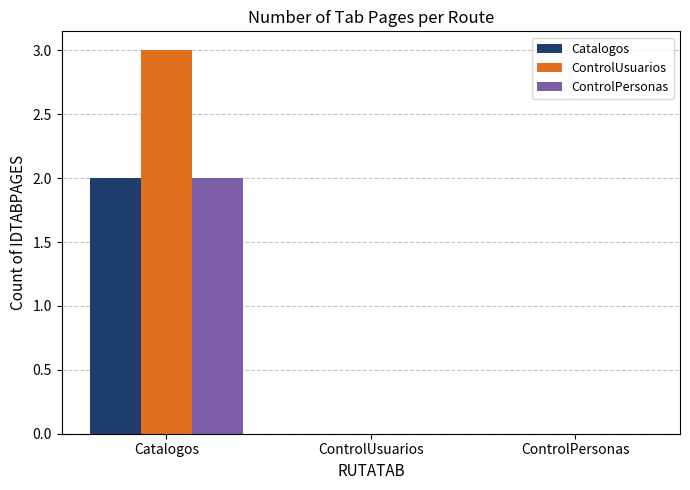

Between Catalogos and ControlUsuarios, which series saw the biggest shift?

ControlUsuarios